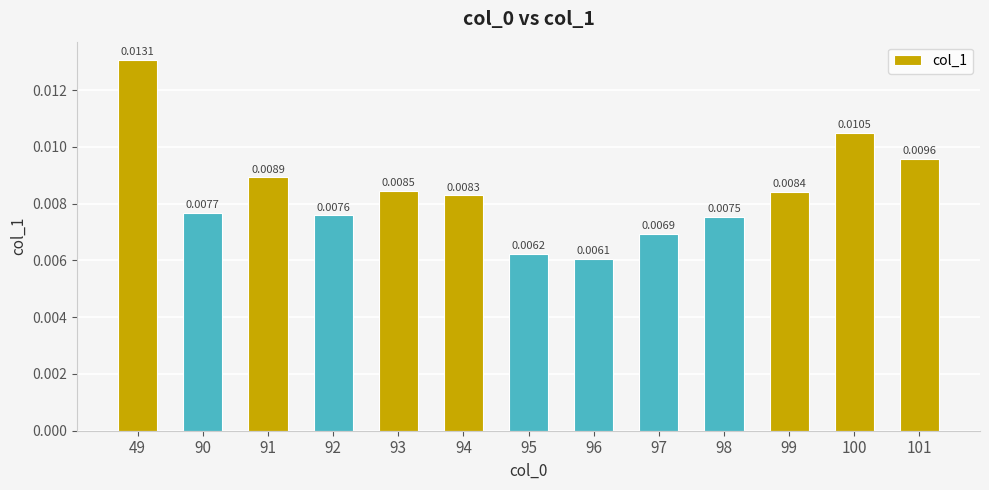

Between 101 and 93, which is larger?

101